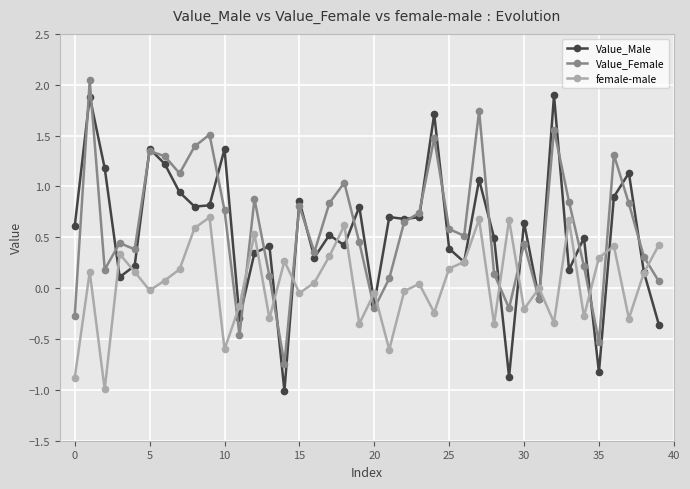

Which series has the widest spread of values?

Value_Male